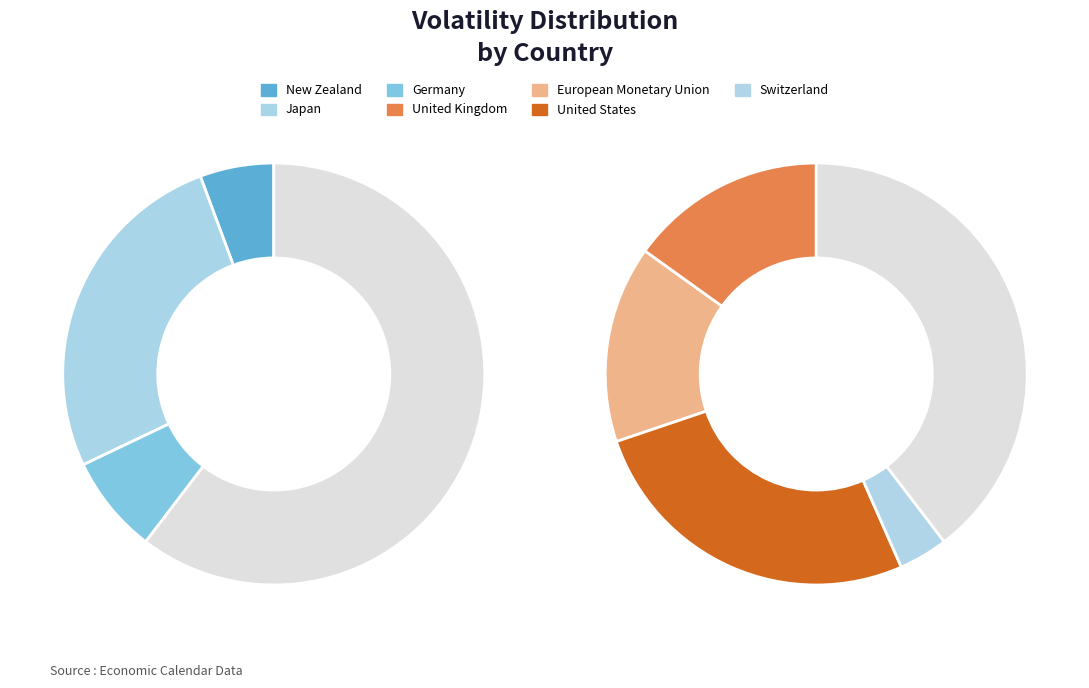

To the nearest percent, what is the average slice percentage?

14%